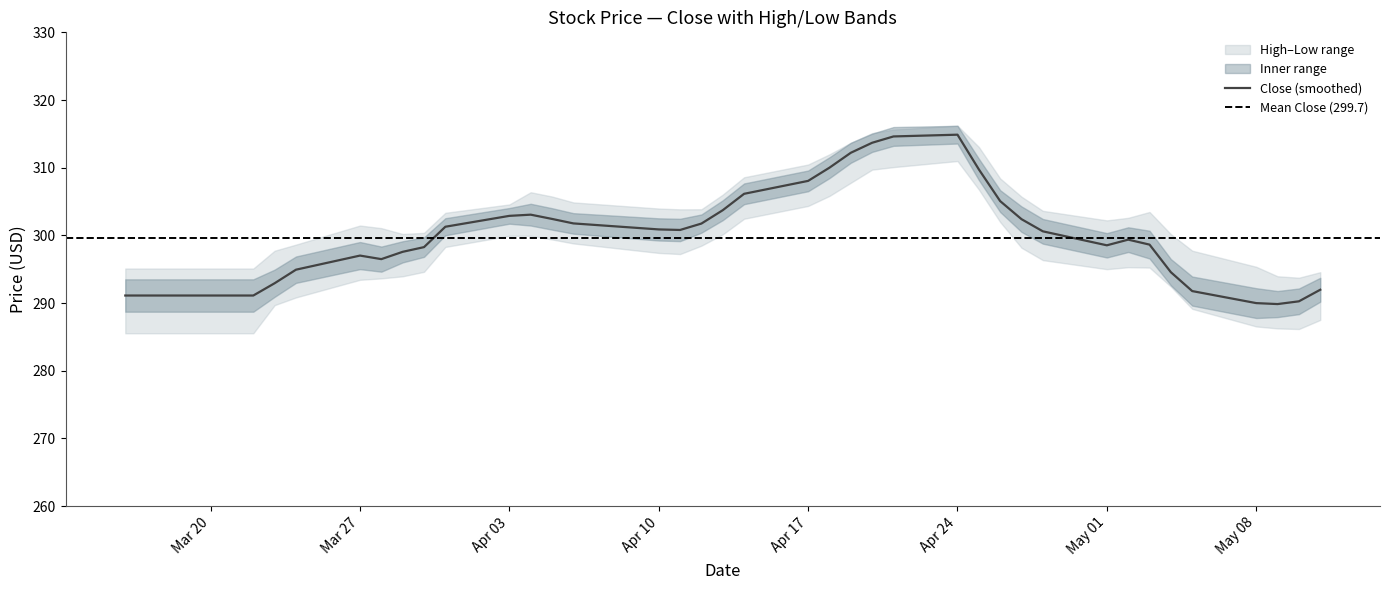

What is the average value of the Close series?

299.7